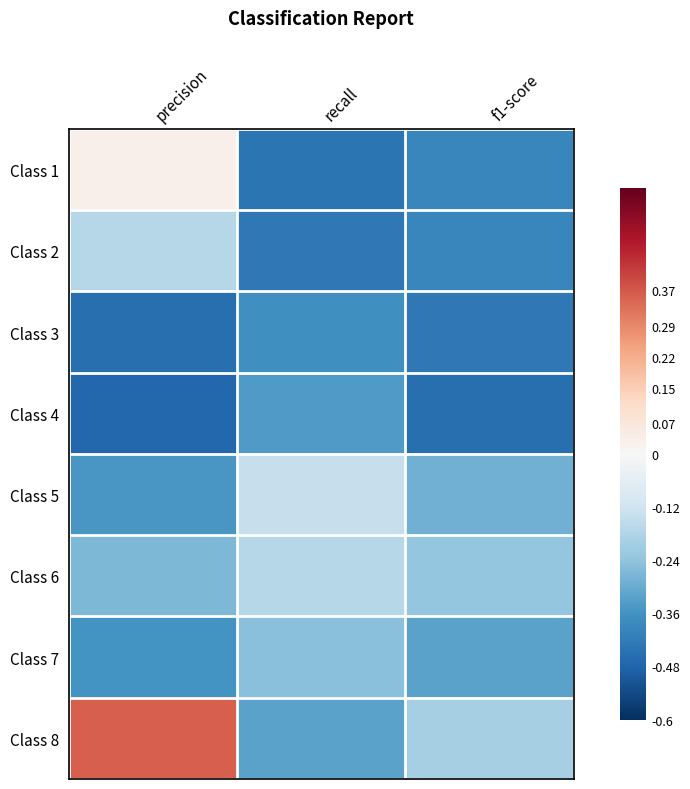

What is the maximum value shown in the chart?

0.4